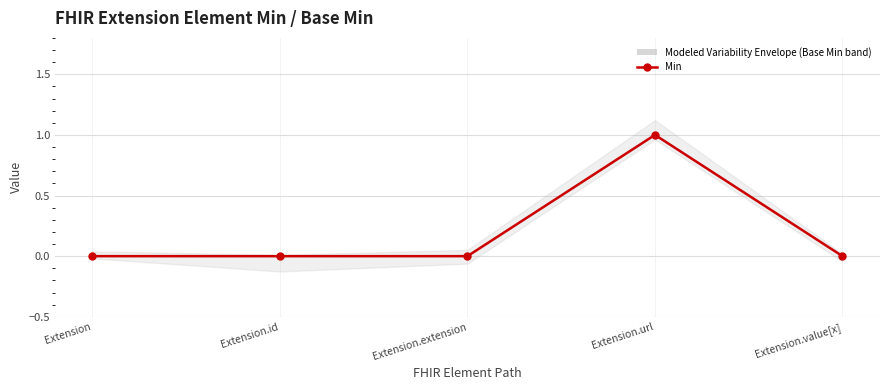

List the series in order of their peak value, highest first.

Base Min, Min